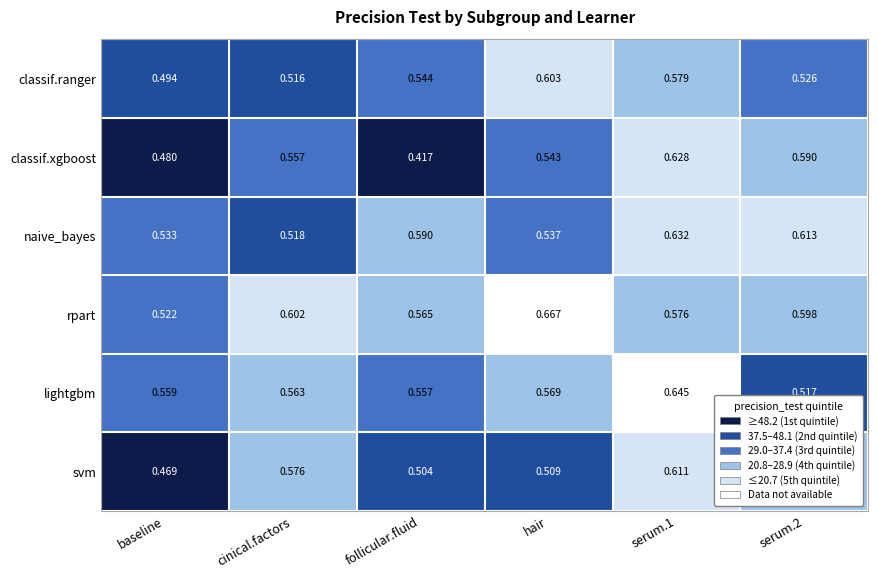

Which label corresponds to the largest value in the chart?

hair